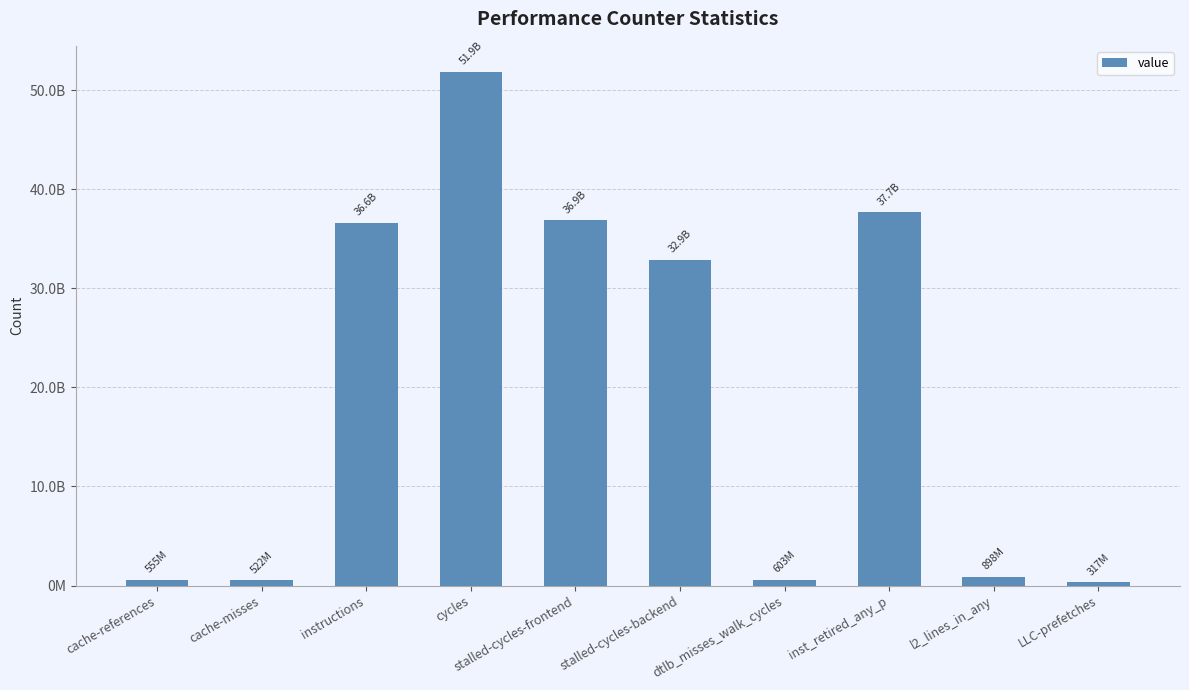

What is the label of the 3rd bar from the left?

instructions